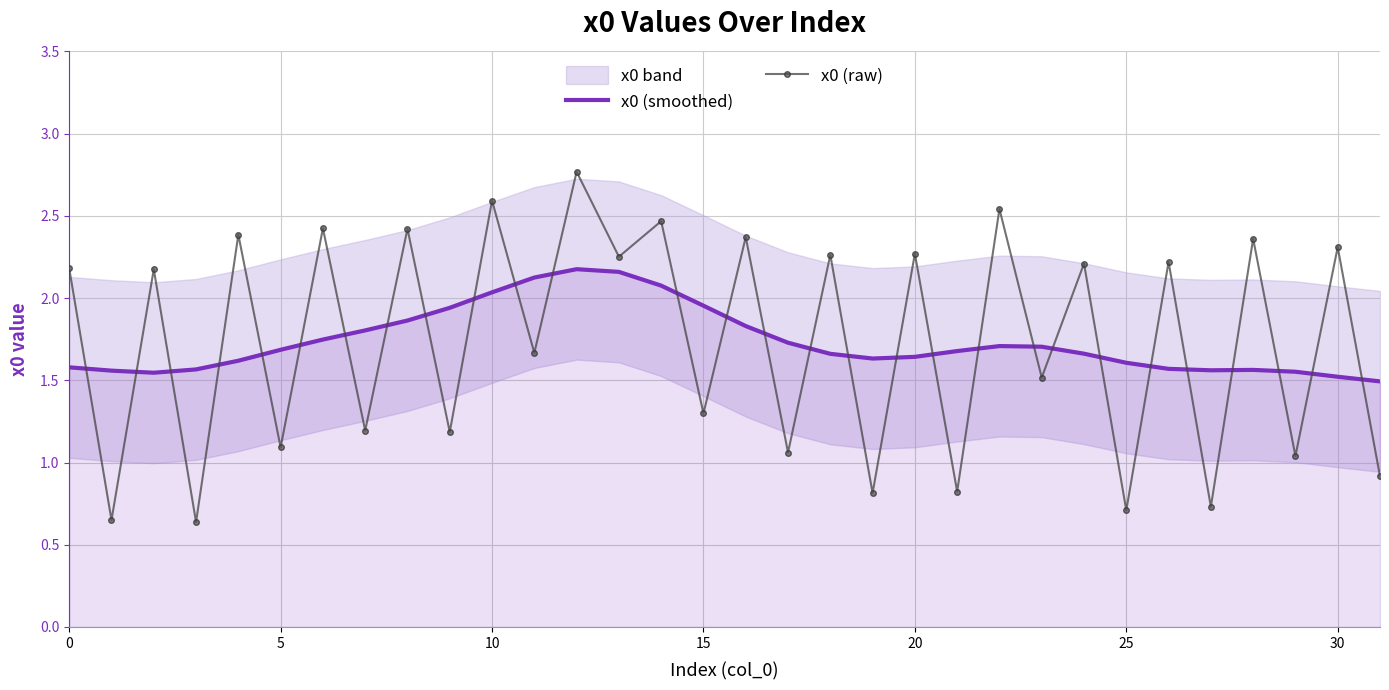

Which category has the highest value across all series?

12